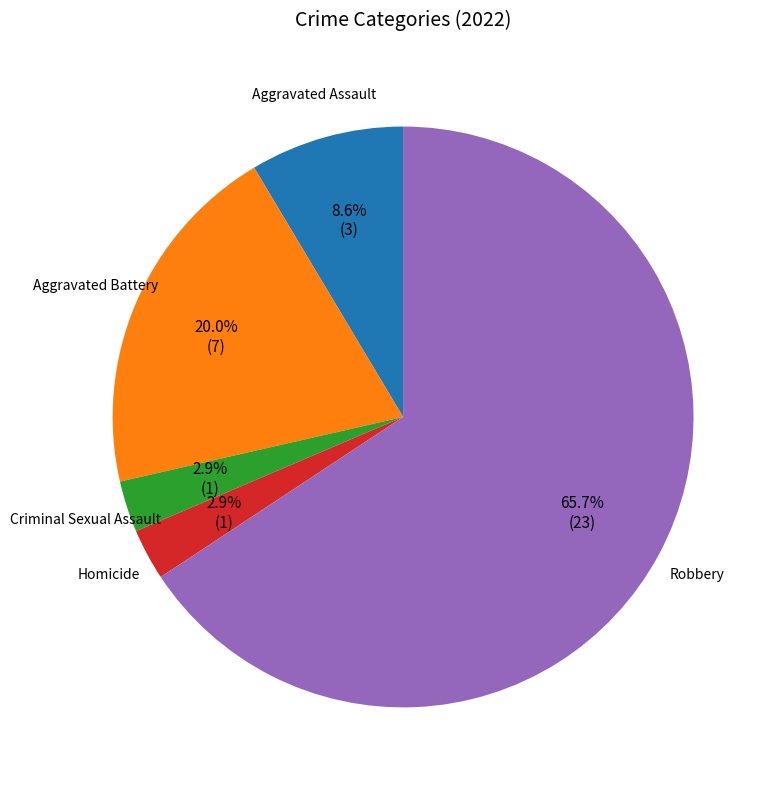

Is there a majority slice in this chart?

Yes